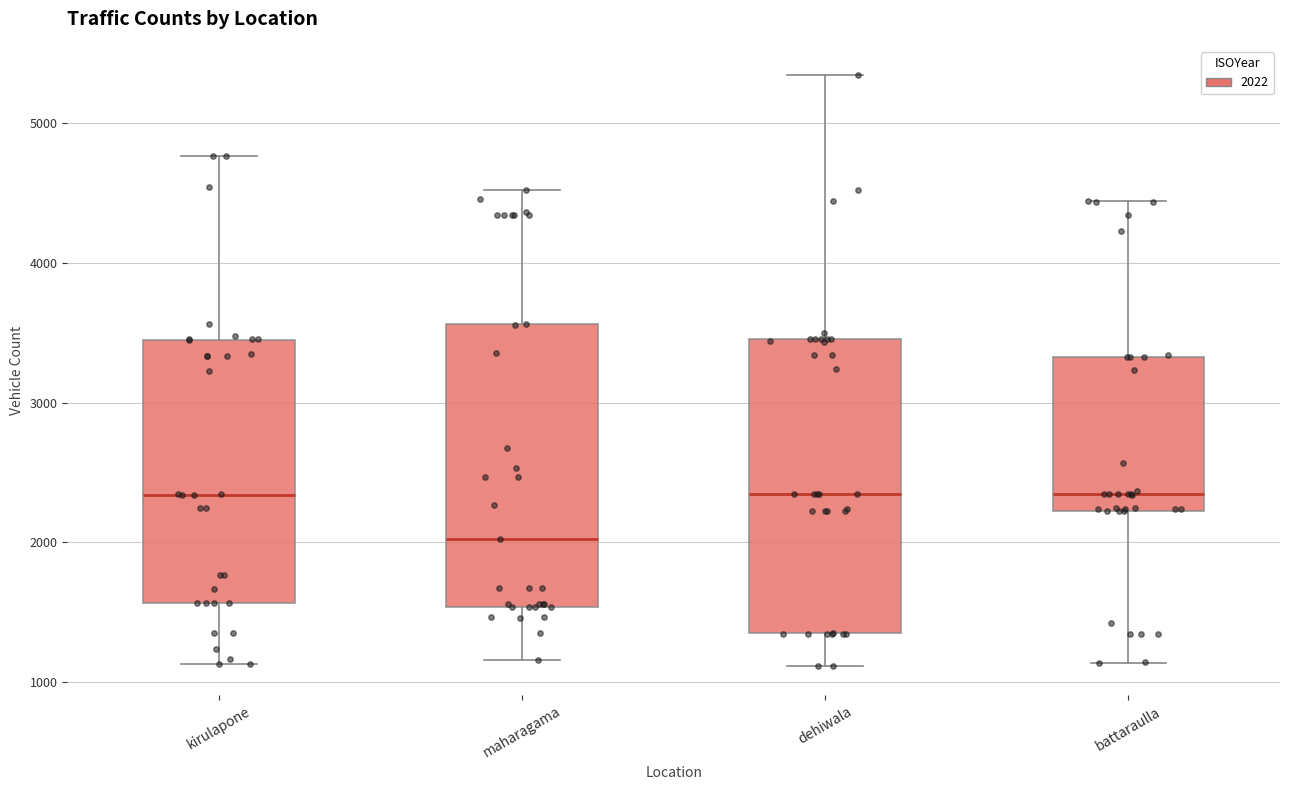

Reading left to right, transcribe this box plot: for each box, give where its median line is, the range the box spans, and where its two whiskers end, as read against the y-axis. The values are not printed on the chart, so give them approximately, as read against the axis.

kirulapone: median 2300, box 1600 to 3400, whiskers 1100 to 4800
maharagama: median 2000, box 1500 to 3600, whiskers 1200 to 4500
dehiwala: median 2300, box 1300 to 3500, whiskers 1100 to 5300
battaraulla: median 2300, box 2200 to 3300, whiskers 1100 to 4400